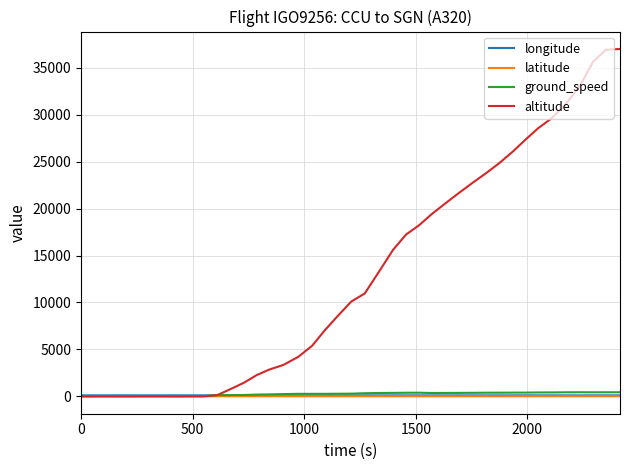

What is the maximum value shown in the chart?

37000.0